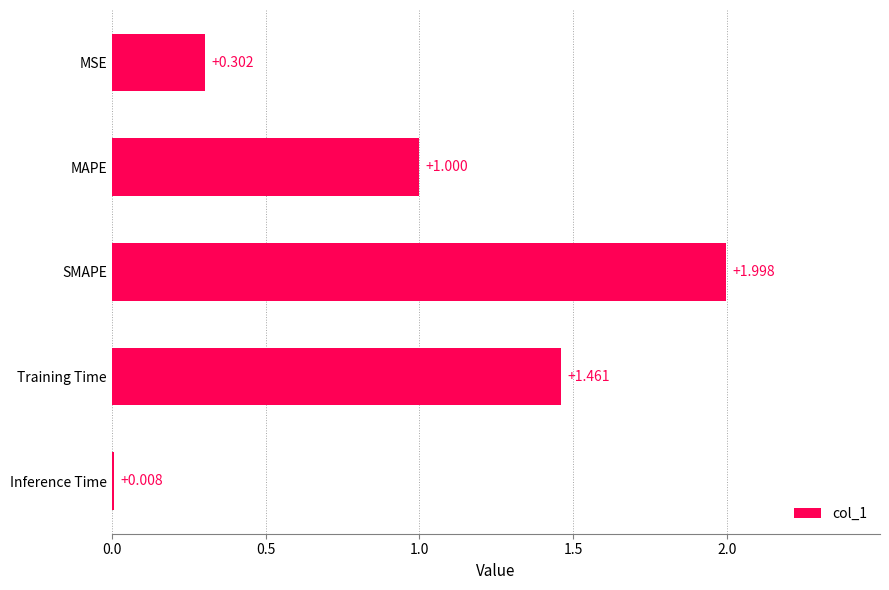

List the labels in order of value, largest first.

SMAPE, Training Time, MAPE, MSE, Inference Time